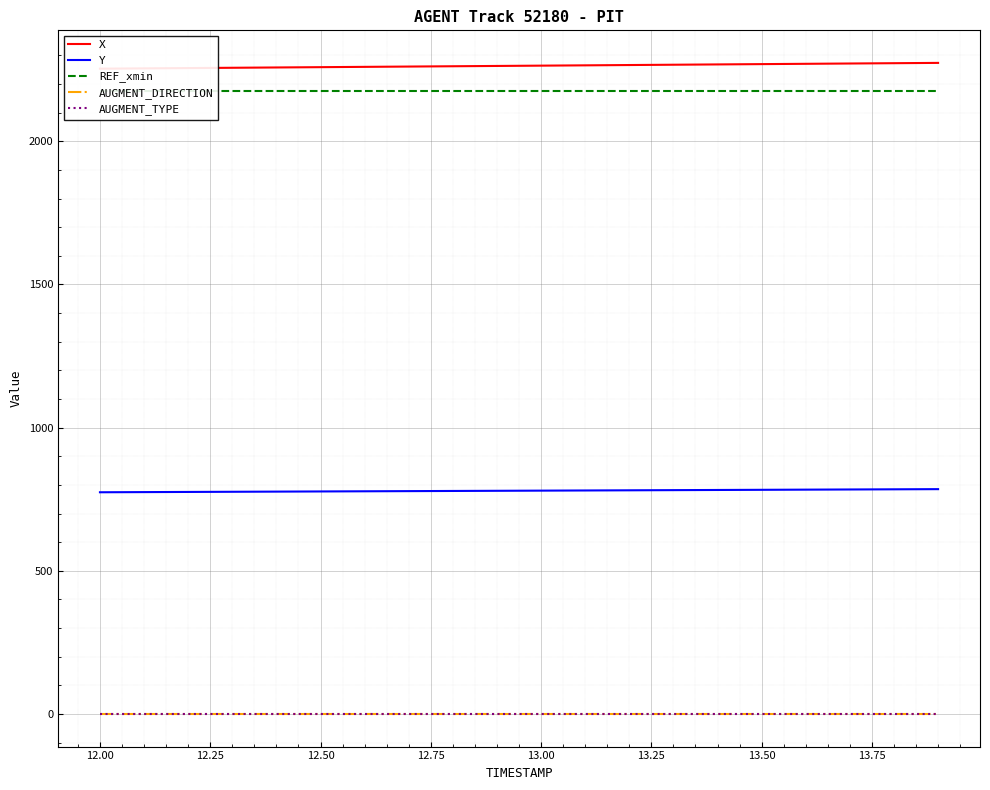

The value of AUGMENT_TYPE at 12.50 is 0.0. True or false?

True